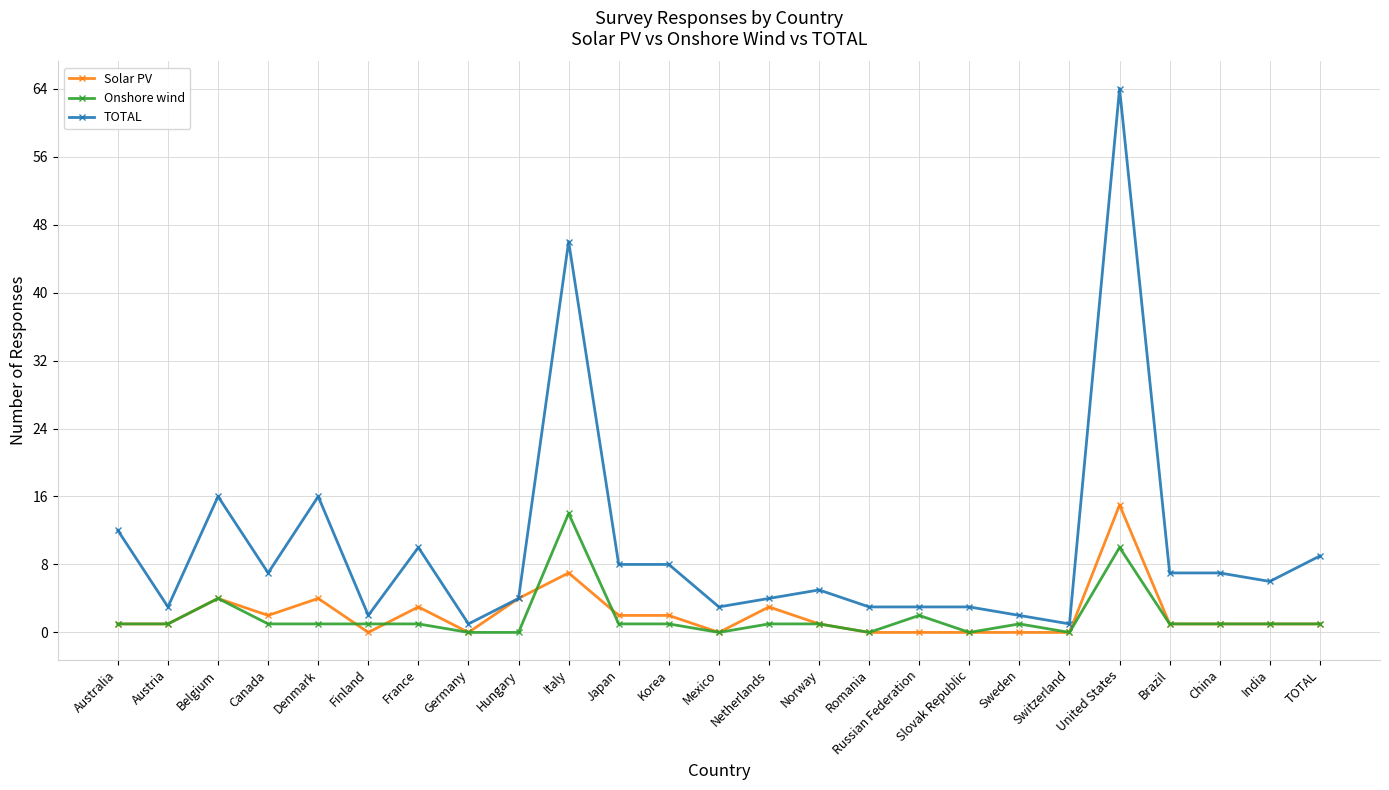

The value of TOTAL at Netherlands is 4. True or false?

True